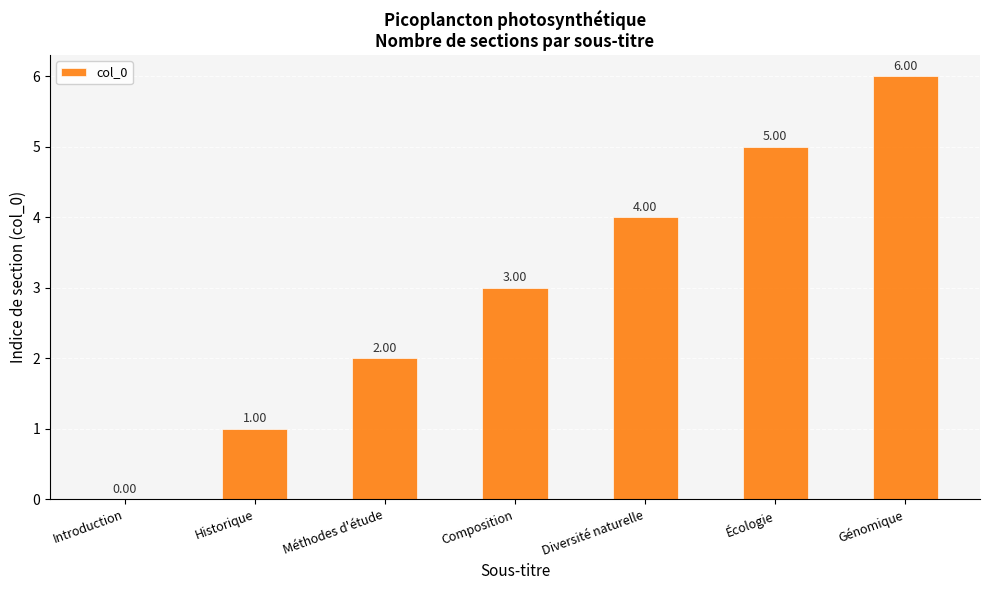

True or false: the data shows 4 at Diversité naturelle.

True